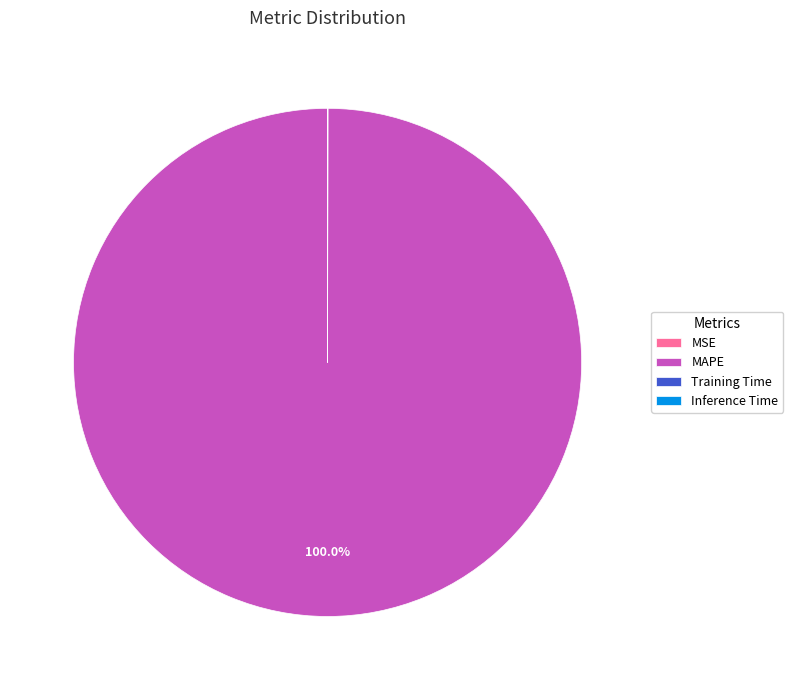

Which category has the biggest portion of the pie?

MAPE